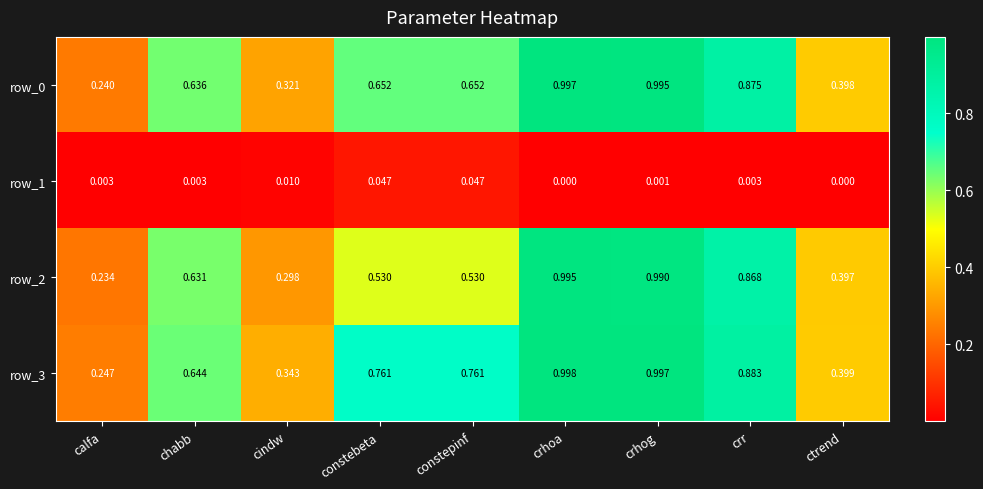

Is it true that row_2 equals 1.7 at crhog?

False